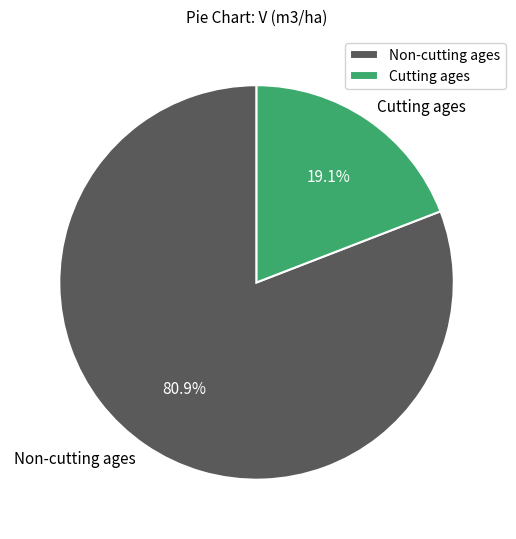

Which category has the biggest portion of the pie?

Non-cutting ages